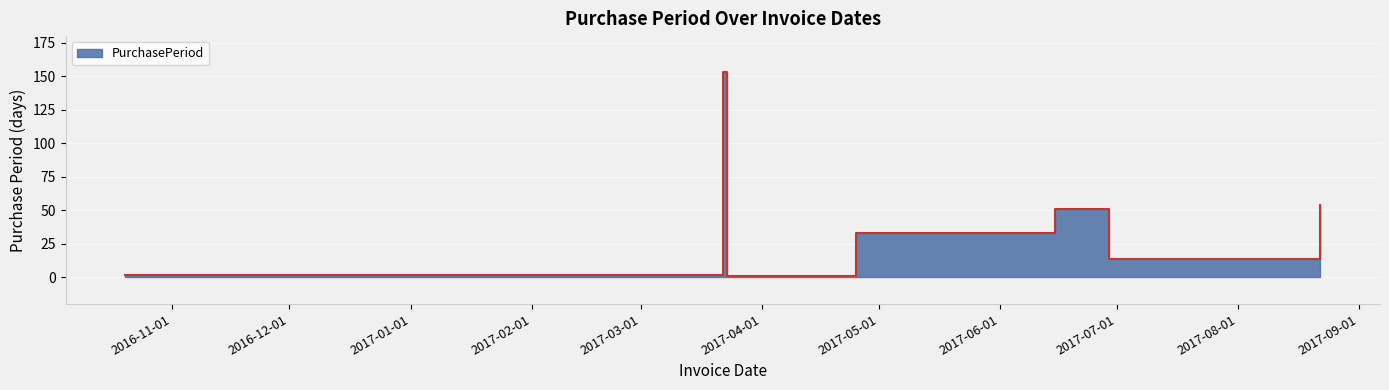

What is the change in value from 2016-10-20 to 2017-03-23?

-1